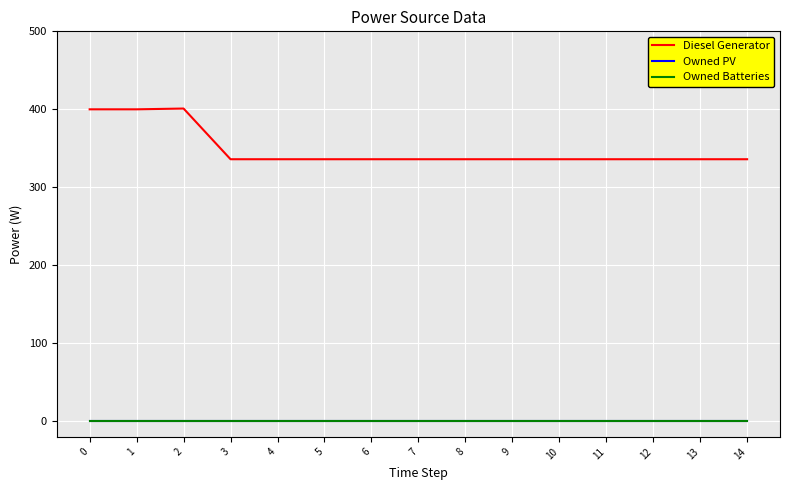

Reading left to right, list all the values displayed in this chart.

Diesel Generator: 400	400	401	336	336	336	336	336	336	336	336	336	336	336	336
Owned PV: 0	0	0	0	0	0	0	0	0	0	0	0	0	0	0
Owned Batteries: 0	0	0	0	0	0	0	0	0	0	0	0	0	0	0